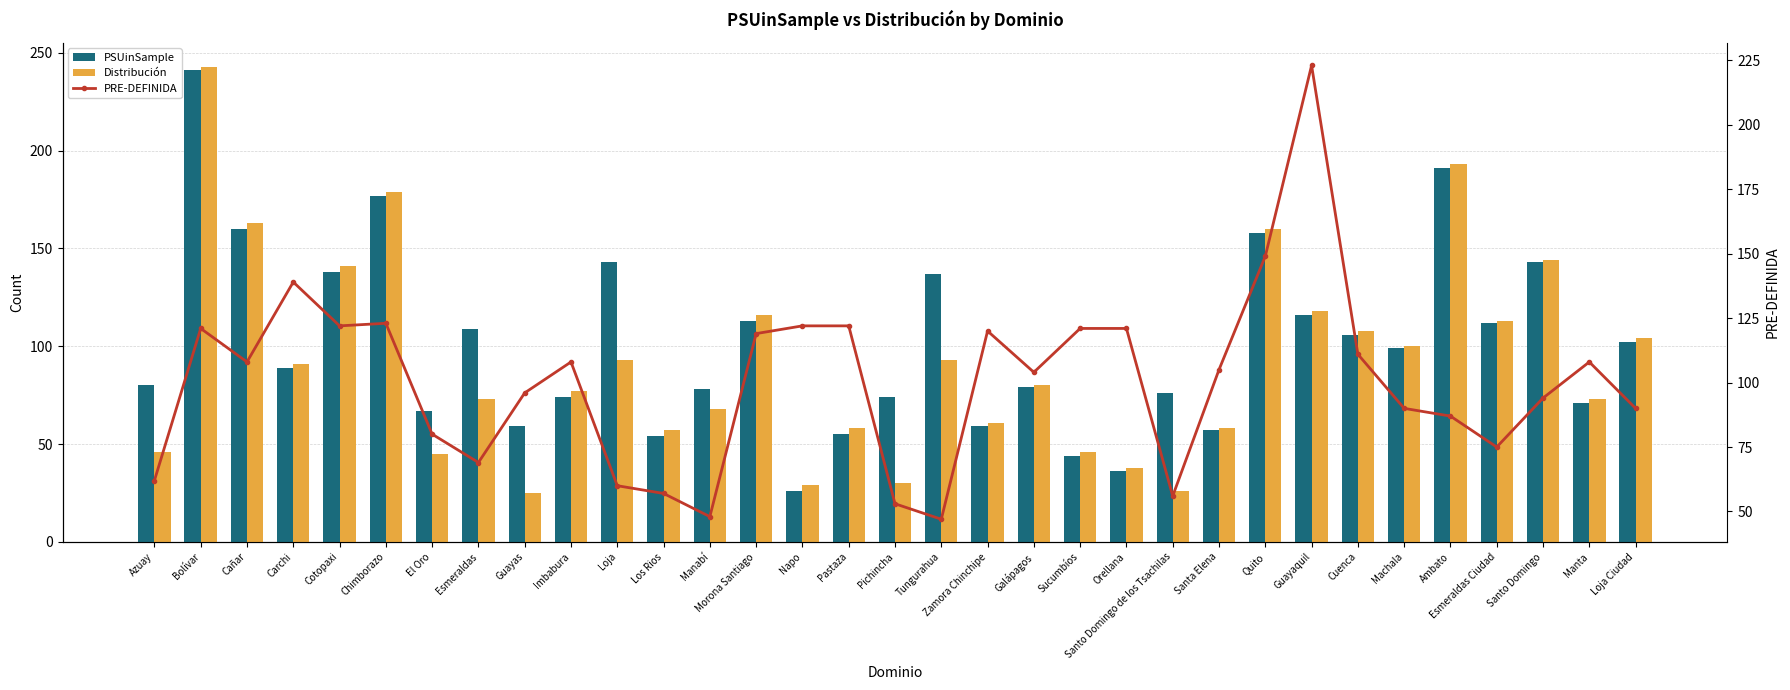

What is the maximum value shown in the chart?

243